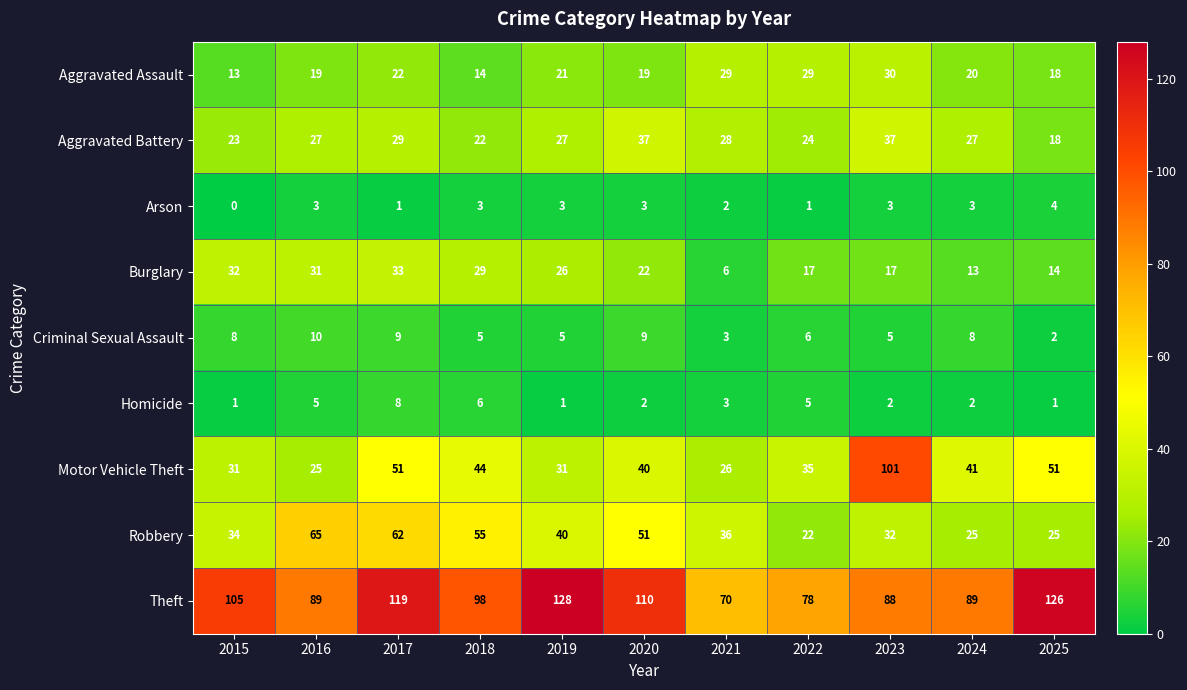

Where does the Burglary series first go above 22?

2015